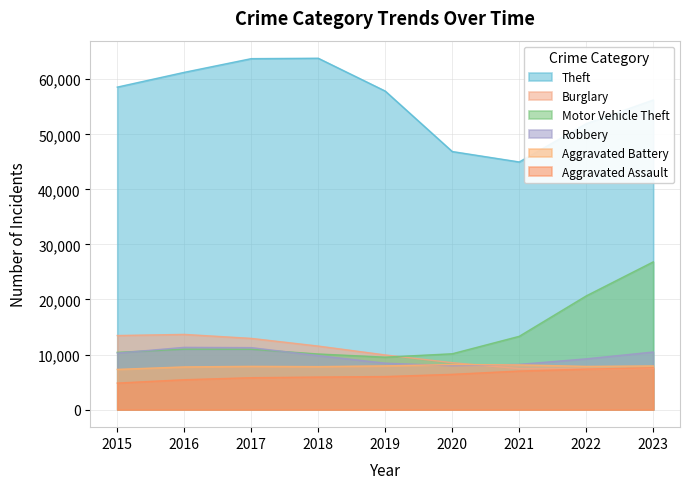

What is the sum of the Burglary values at 2021 and 2022?

14809.7